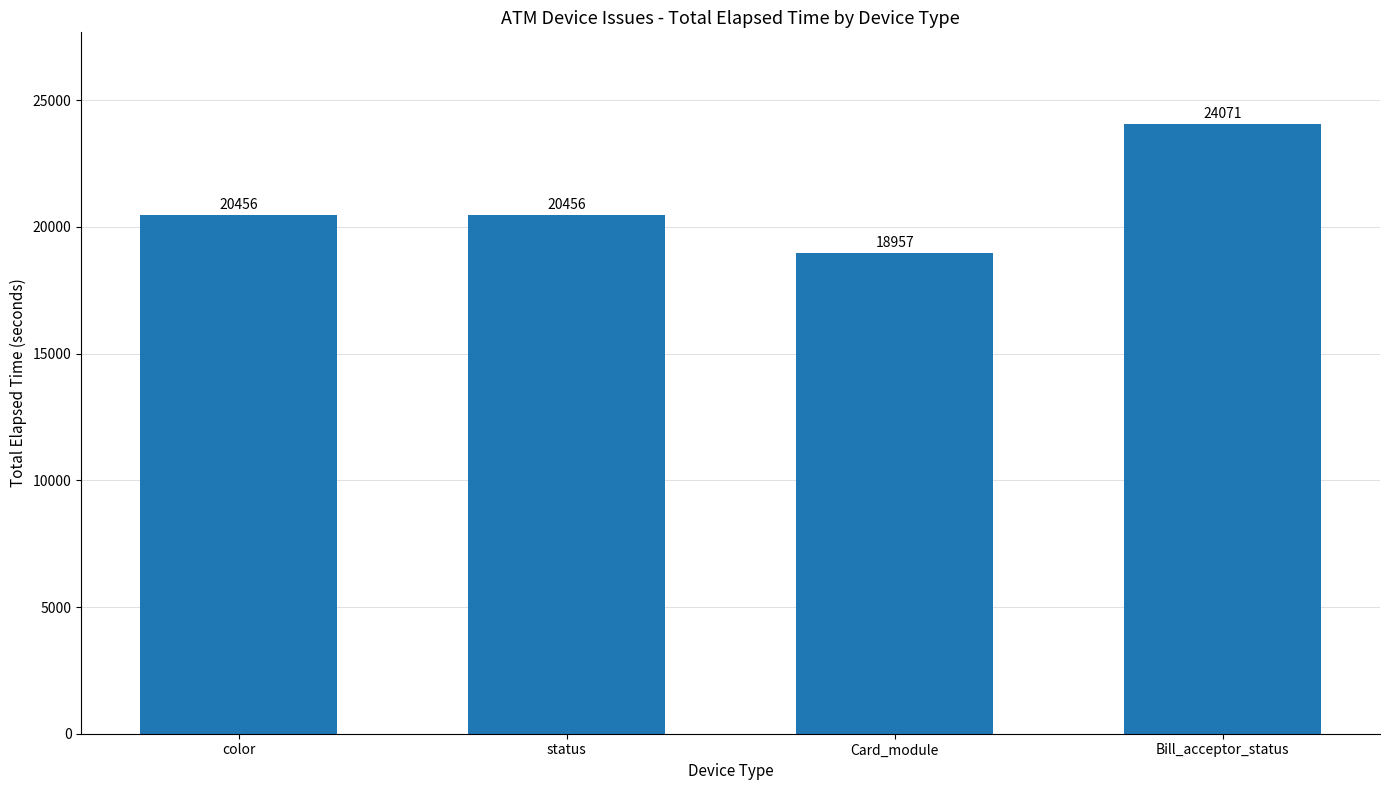

Count the number of data series in this chart.

1